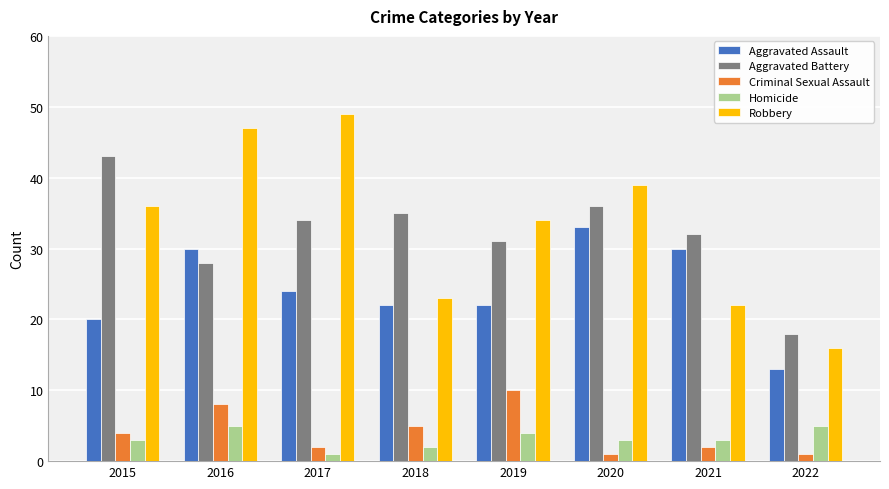

What is the approximate value of Aggravated Assault at 2017?

24